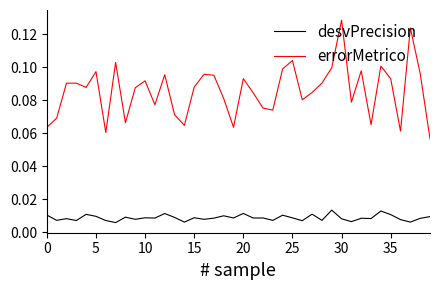

True or false: desvPrecision and errorMetrico cross at least once.

False